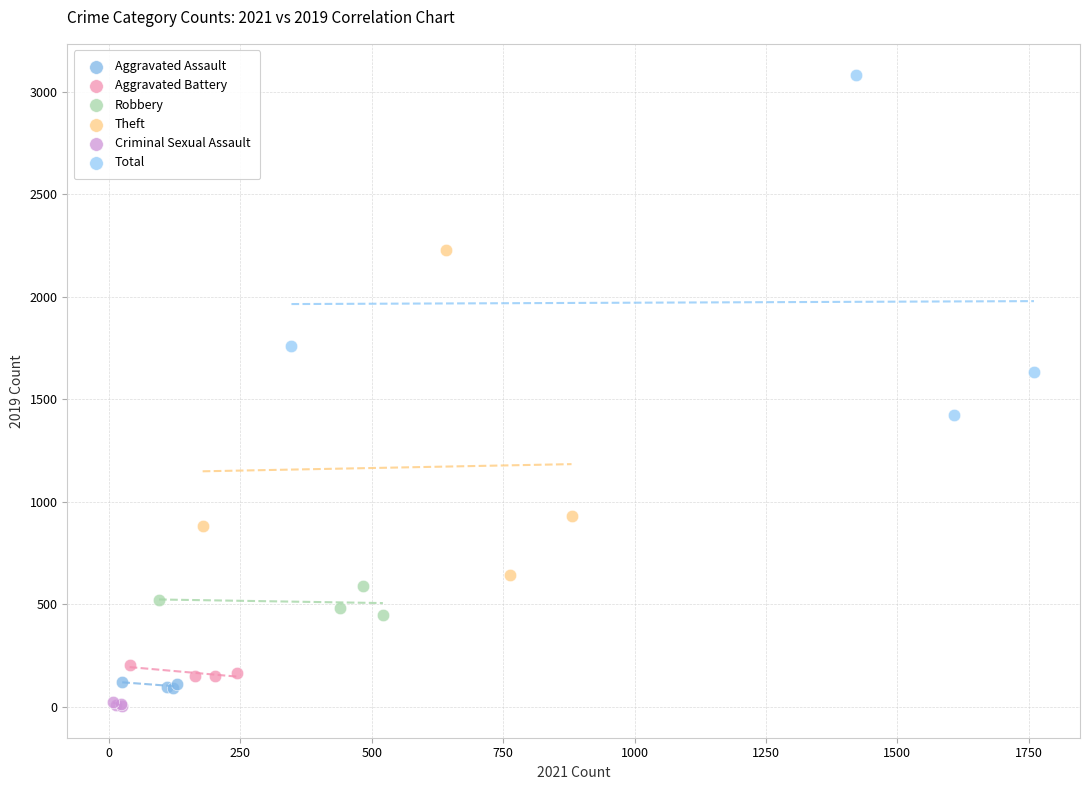

Which series has the widest spread of Y values?

Total